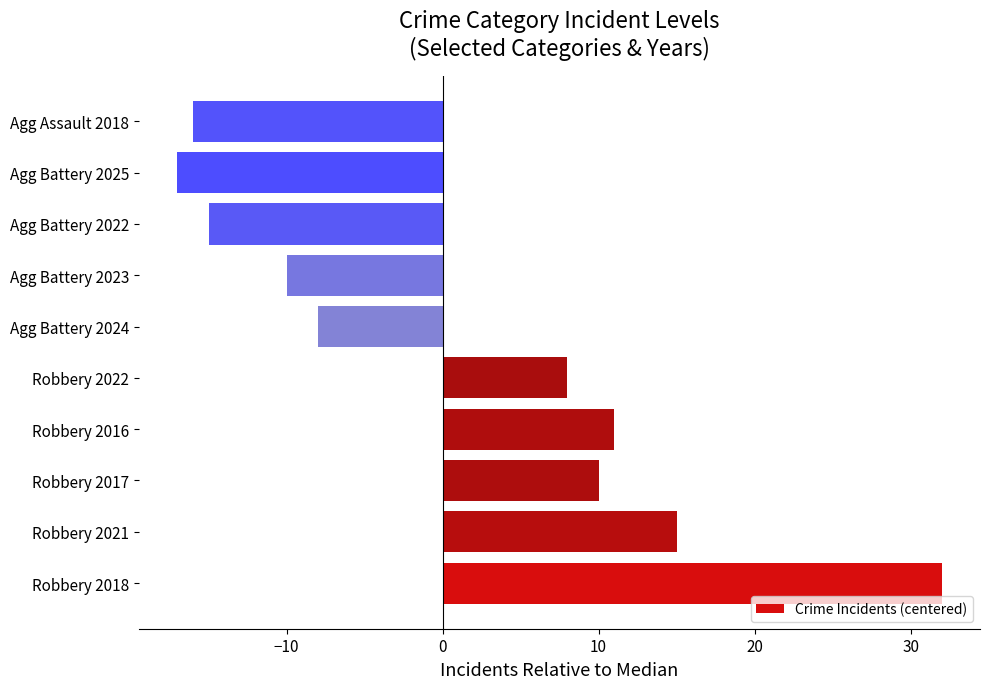

Reading top to bottom, list all the values displayed in this chart.

Agg Assault 2018=-16	Agg Battery 2025=-17	Agg Battery 2022=-15	Agg Battery 2023=-10	Agg Battery 2024=-8	Robbery 2022=8	Robbery 2016=11	Robbery 2017=10	Robbery 2021=15	Robbery 2018=32